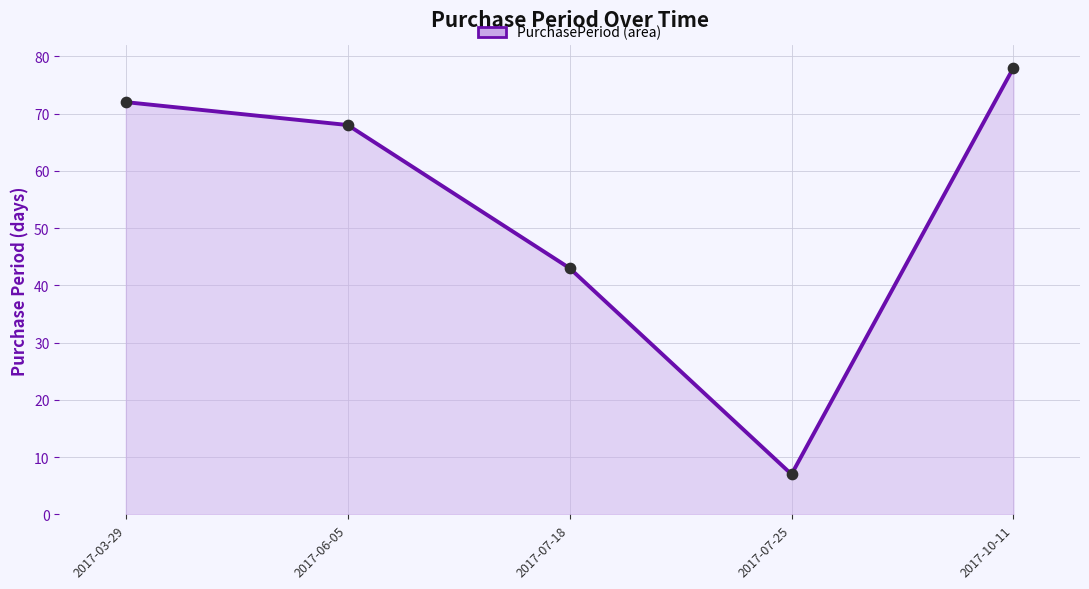

Between 2017-07-18 and 2017-10-11, which is larger?

2017-10-11